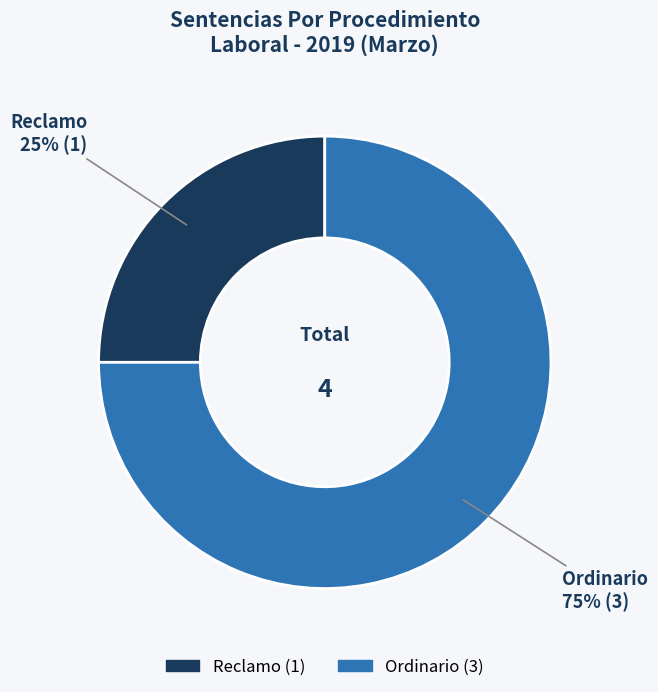

Is the sum of Ordinario and Reclamo greater than half?

Yes